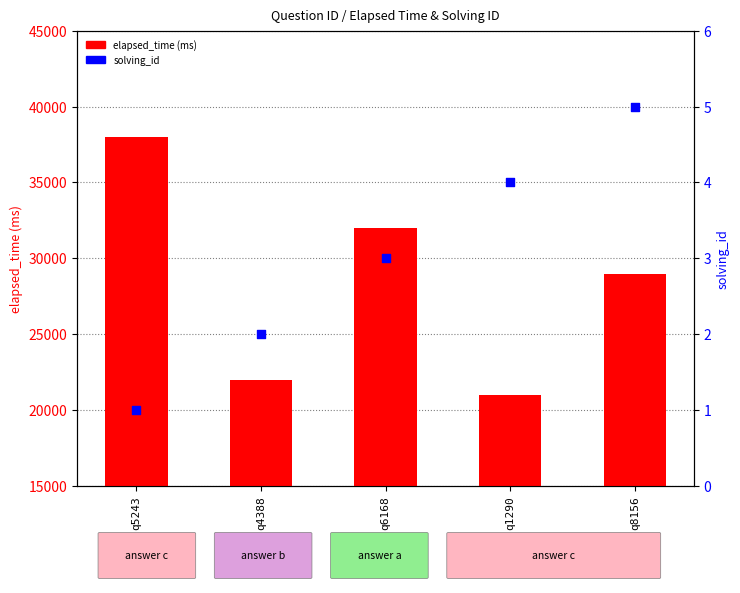

Which series contains the highest Y value?

elapsed_time